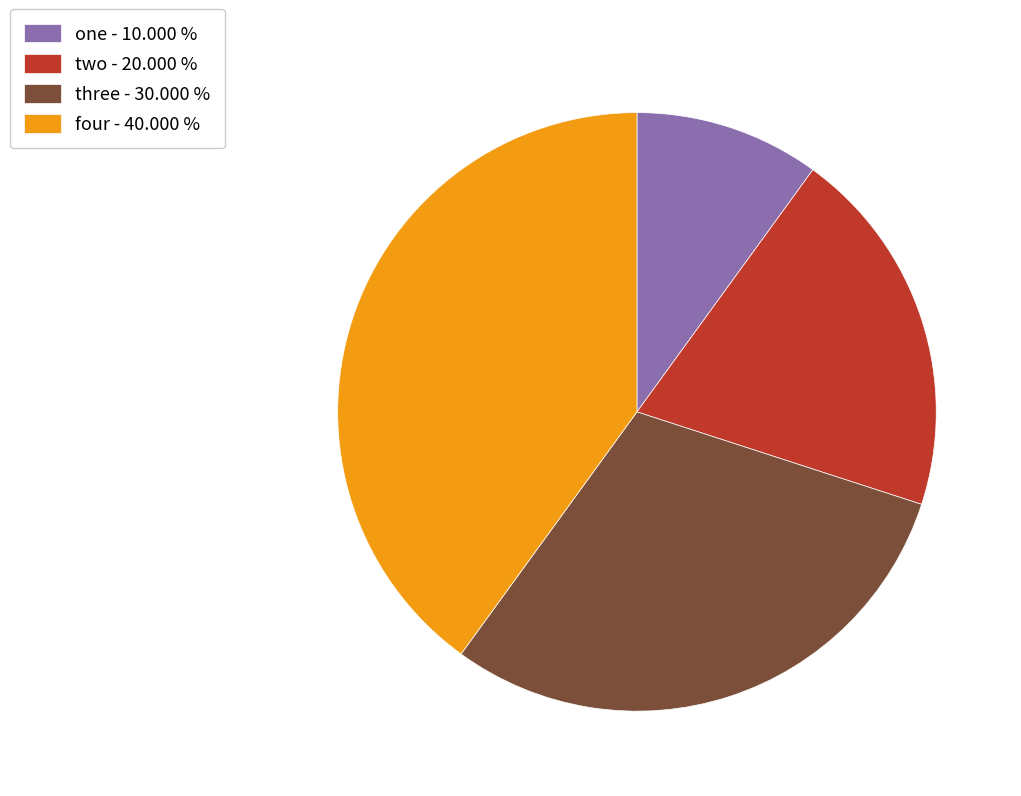

The one slice represents 10% of the pie. True or false?

True